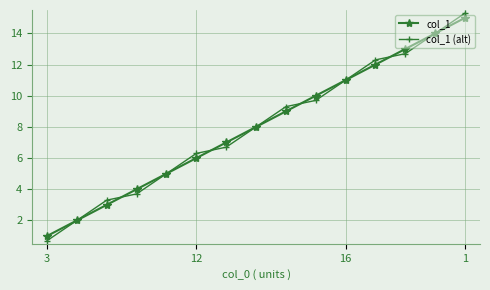

Reading right to left, what are all the values shown in this chart?

col_1: 15.0	14.0	13.0	12.0	11.0	10.0	9.0	8.0	7.0	6.0	5.0	4.0	3.0	2.0	1.0
col_1 (alt): 15.3	14.0	12.7	12.3	11.0	9.7	9.3	8.0	6.7	6.3	5.0	3.7	3.3	2.0	0.7